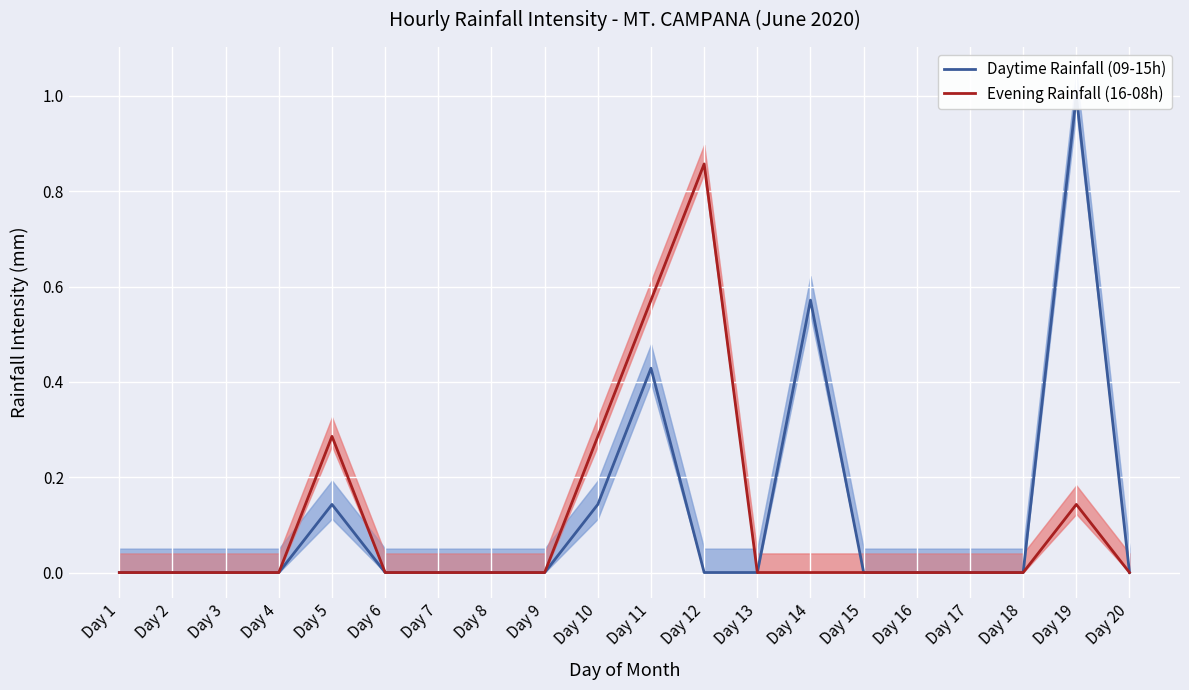

What is the difference between the second highest and second lowest values in the Evening Rainfall (16-08h) series?

0.6